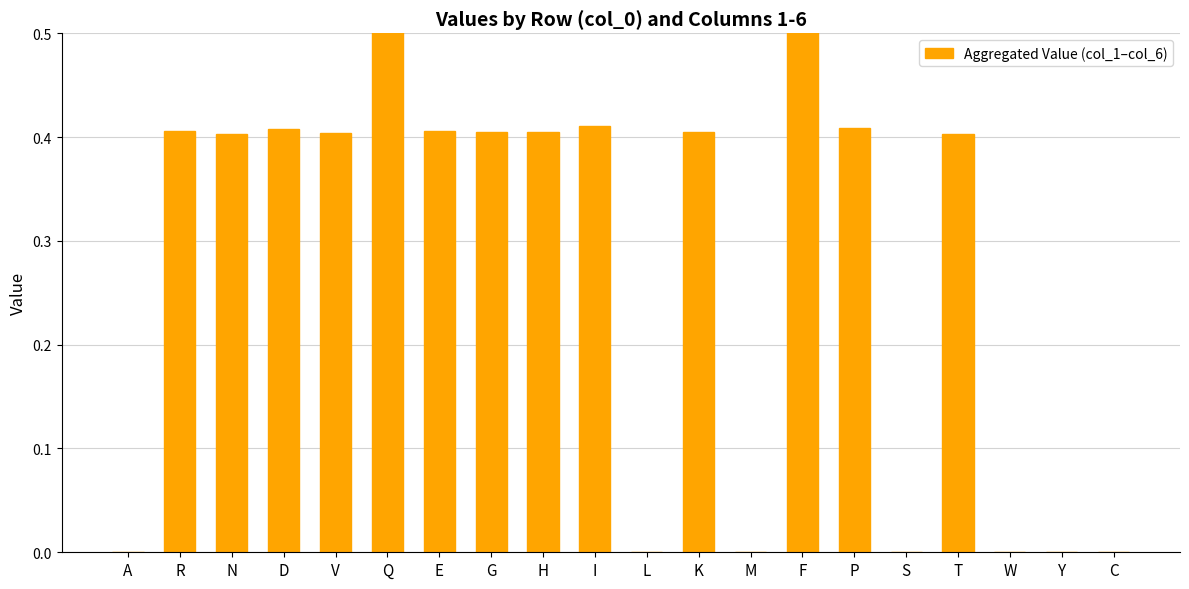

What is the greatest value displayed?

0.8